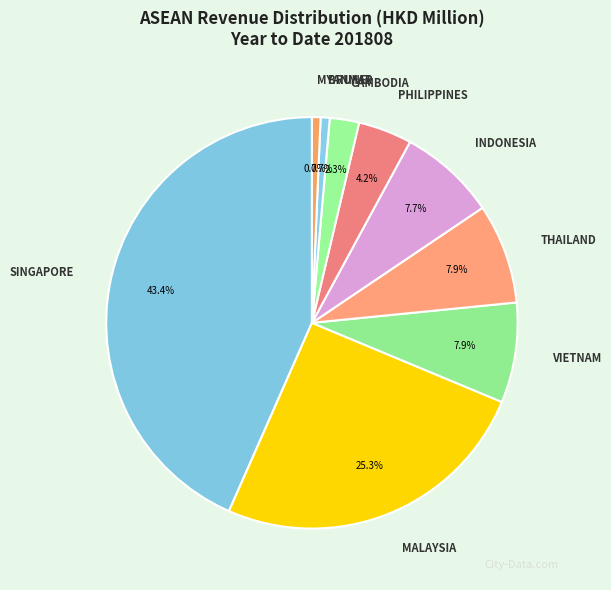

Count the number of slices in the pie.

9